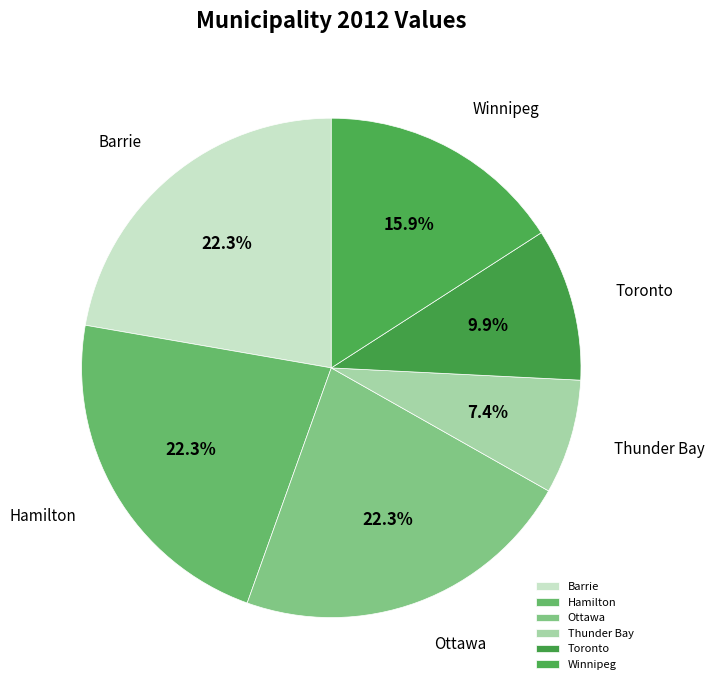

To the nearest percent, what portion does Thunder Bay represent?

7%